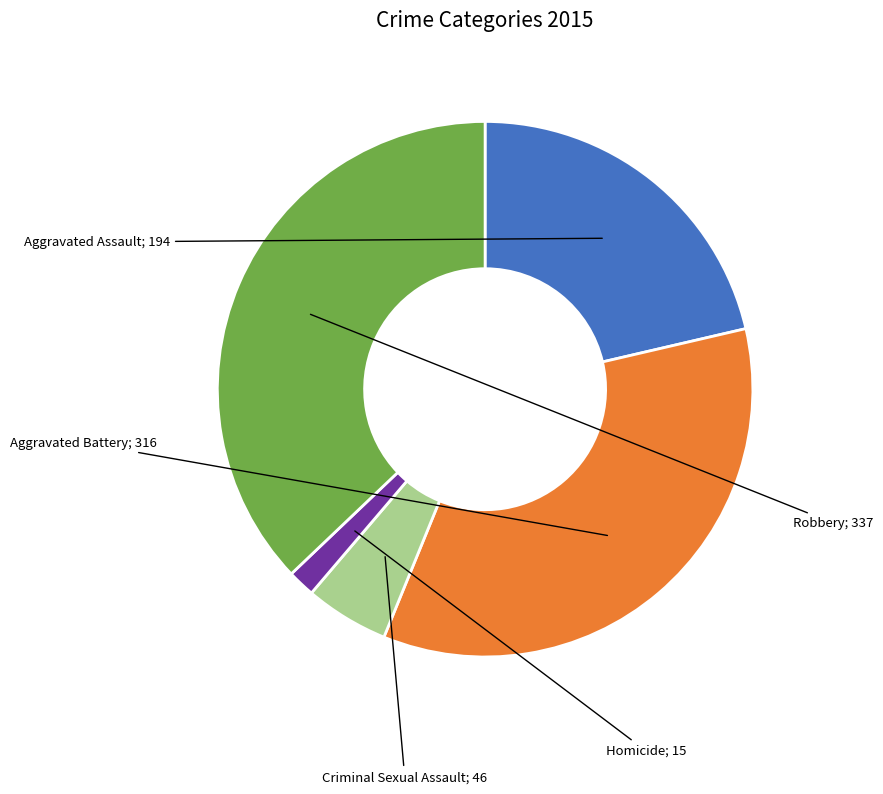

Is there a majority slice in this chart?

No